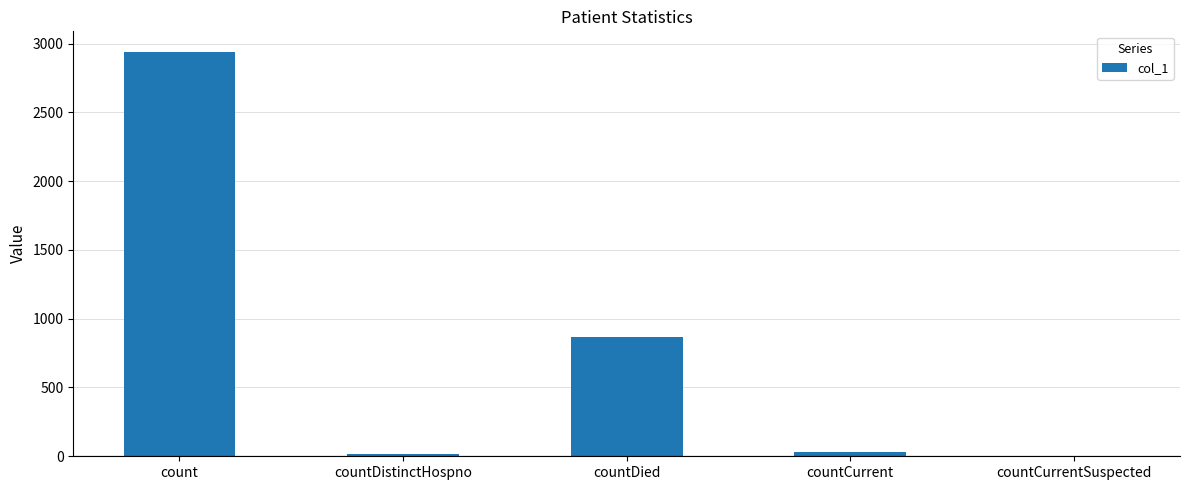

Are the bars horizontal?

No